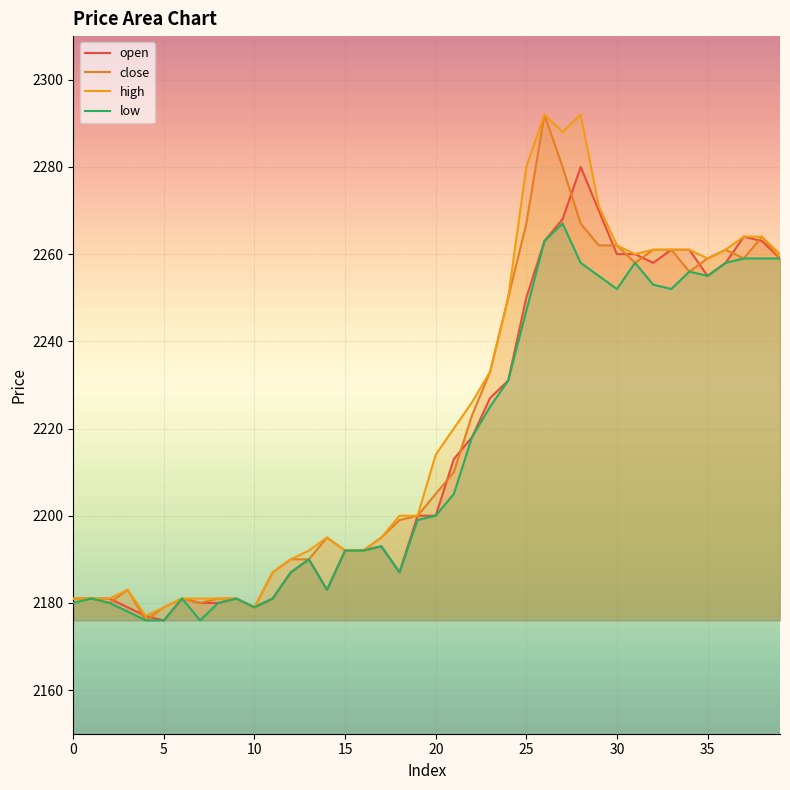

At how many categories does at least one series exceed 2254?

15